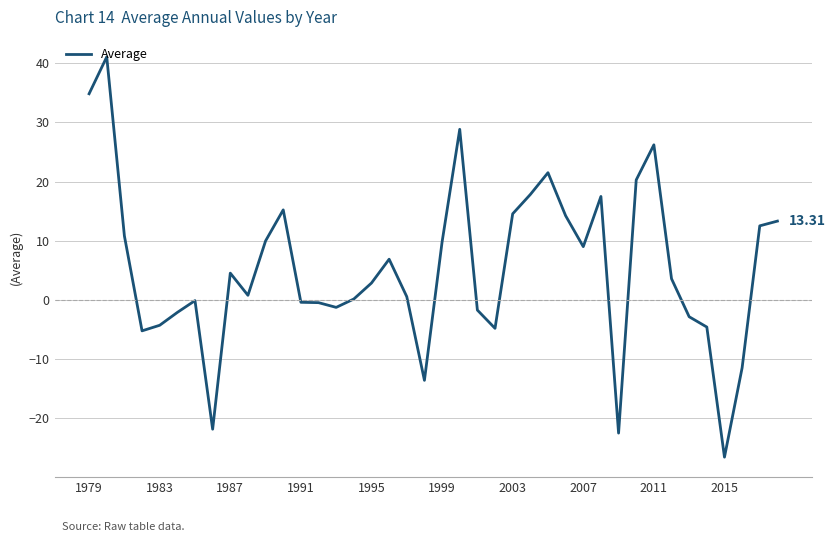

What is the difference between the maximum and minimum values?

67.7